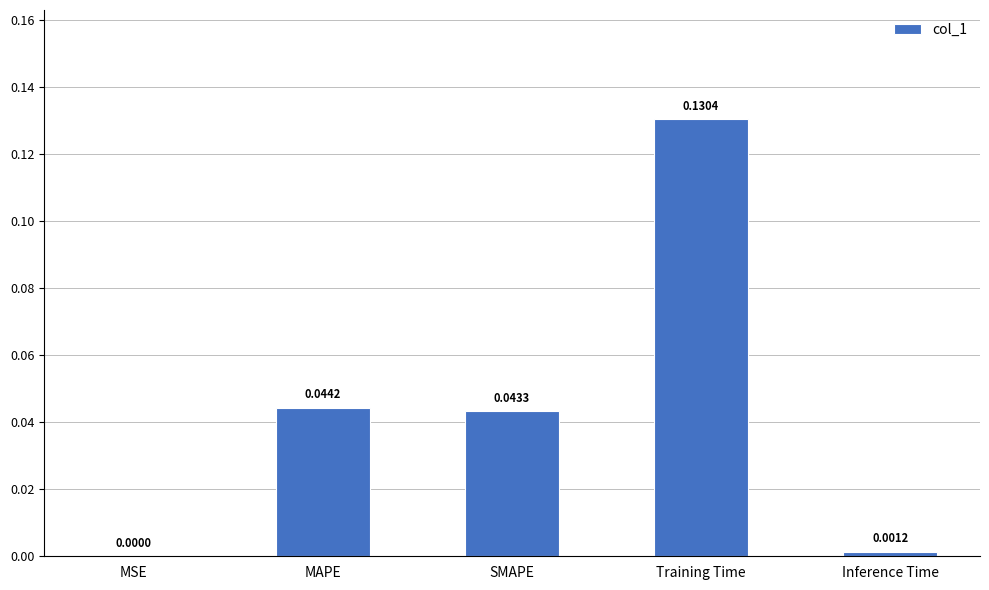

Where is the data nearest to the value 0?

MSE